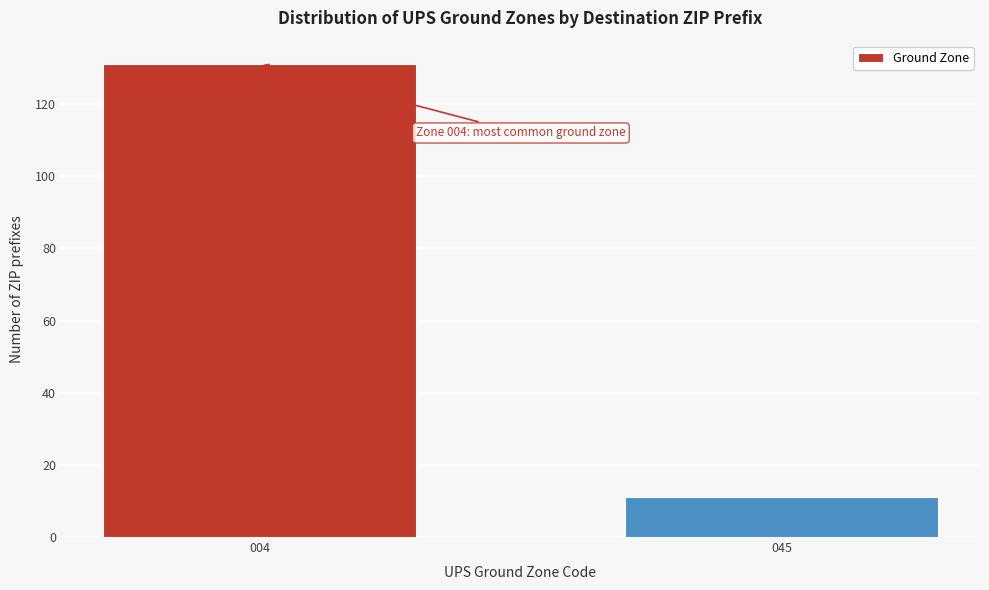

Reading left to right, transcribe all the data shown in this chart.

131	11